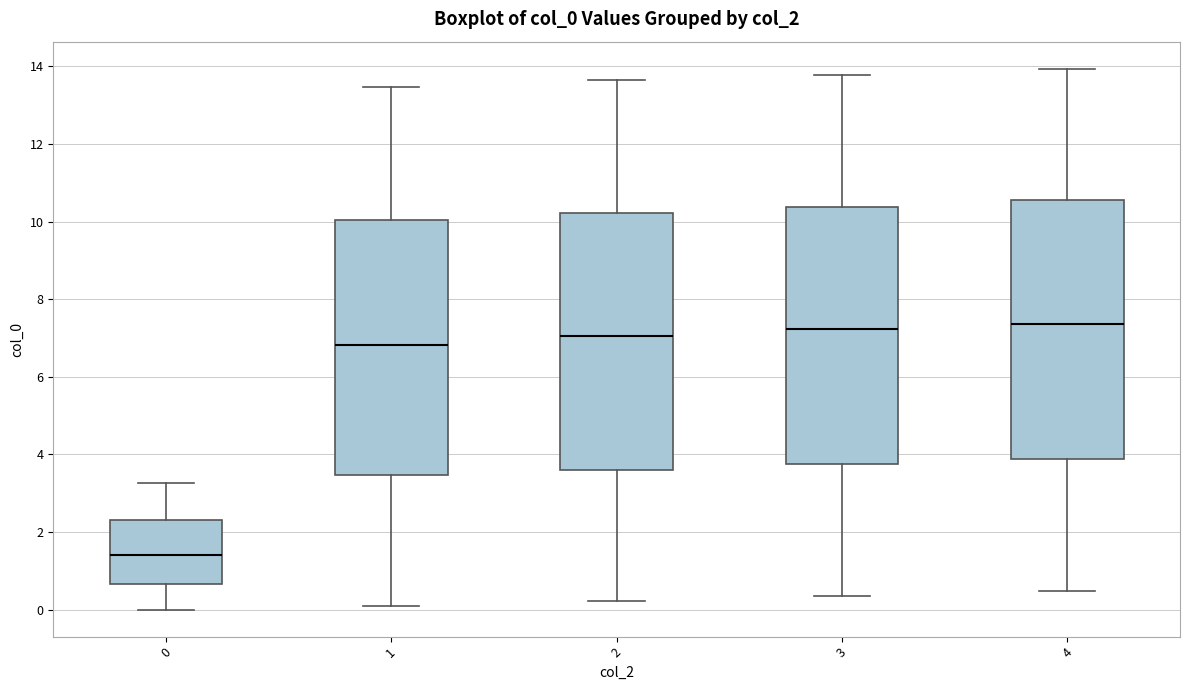

Where is the upper edge of the box at x = 4 on the y-axis? The values are not printed on the chart, so give them approximately, as read against the axis.

10.6